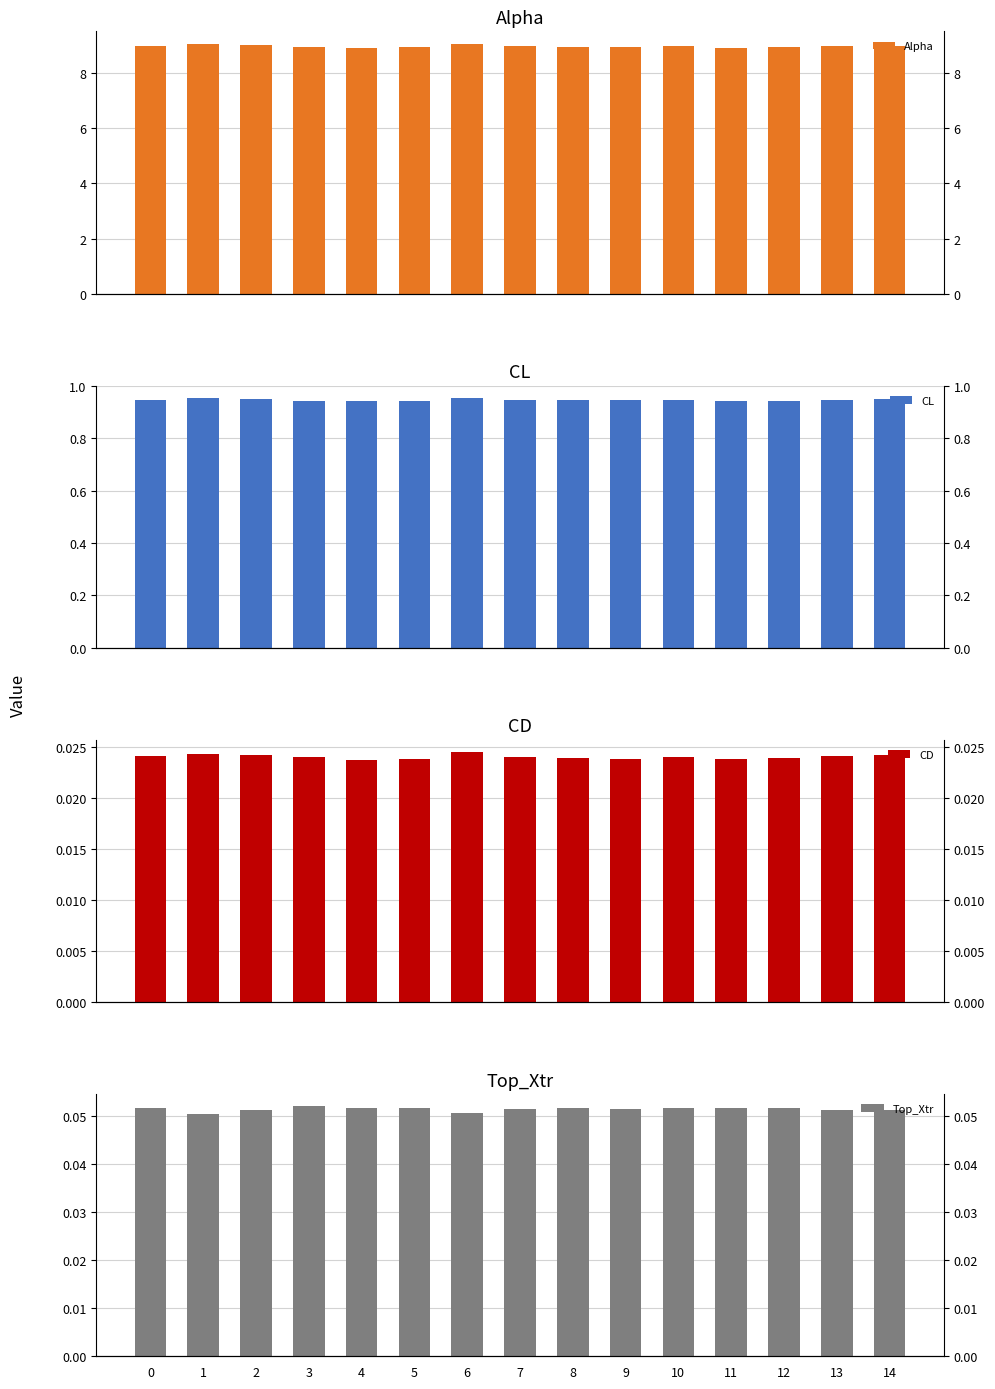

Which series has the widest spread of values?

Alpha